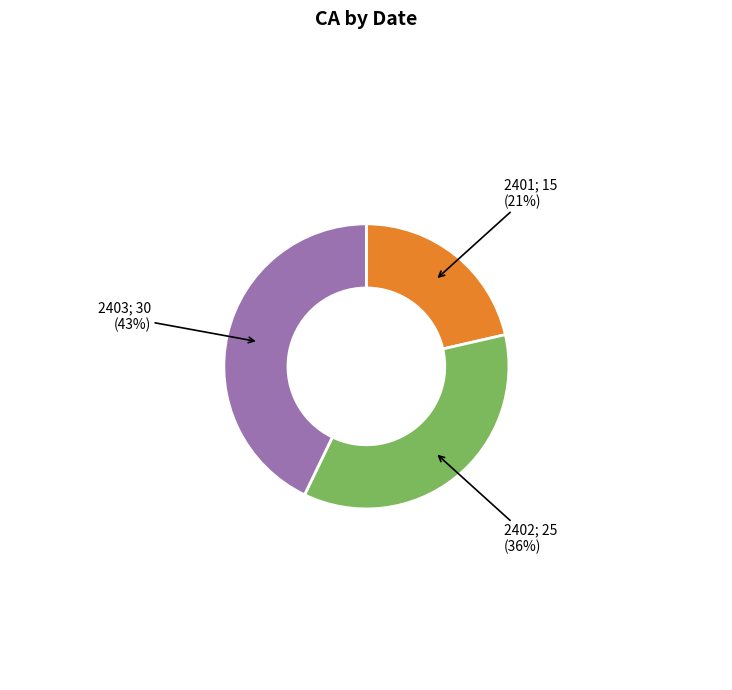

Is there any slice that represents more than half of the pie?

No